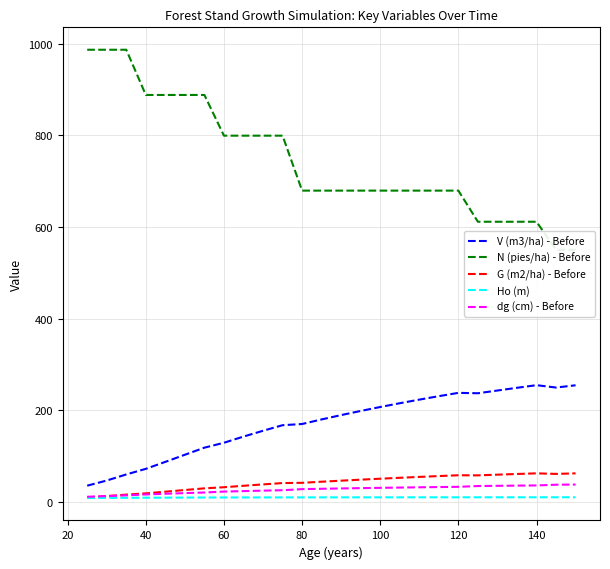

What is the difference between the highest and lowest values at 17?

669.2